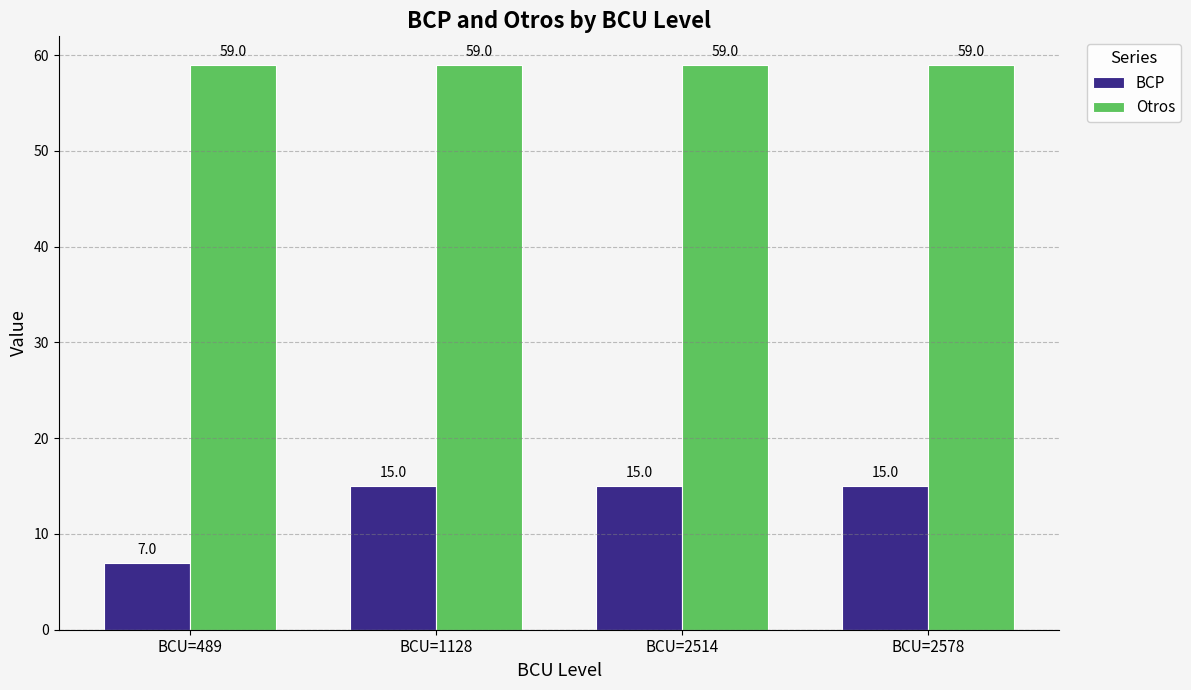

What is the spread (max minus min) of values at BCU=2514?

44